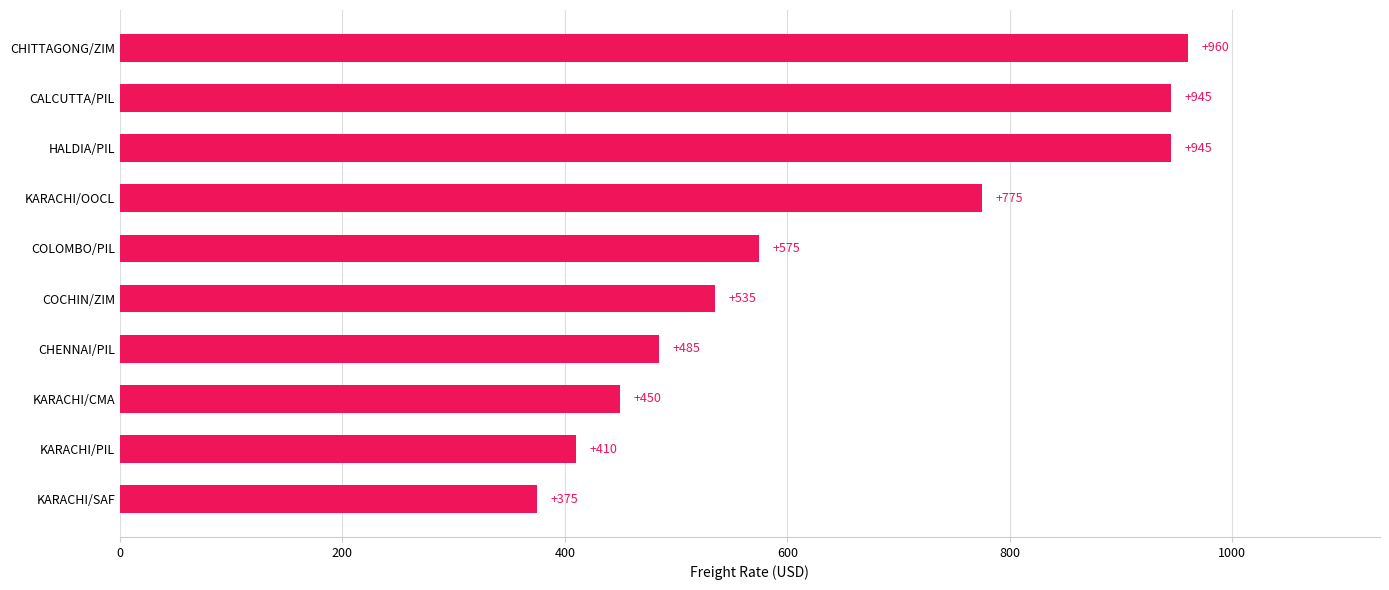

Reading bottom to top, extract all data points from this chart.

375	410	450	485	535	575	775	945	945	960